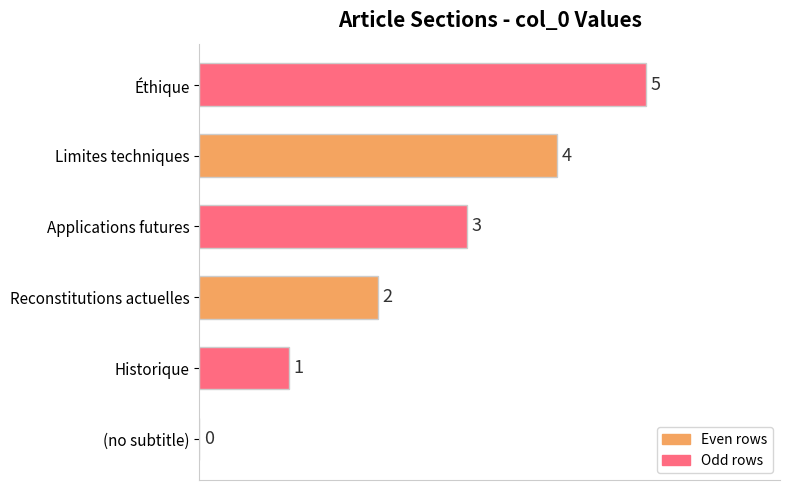

The value at Historique is 2. True or false?

False